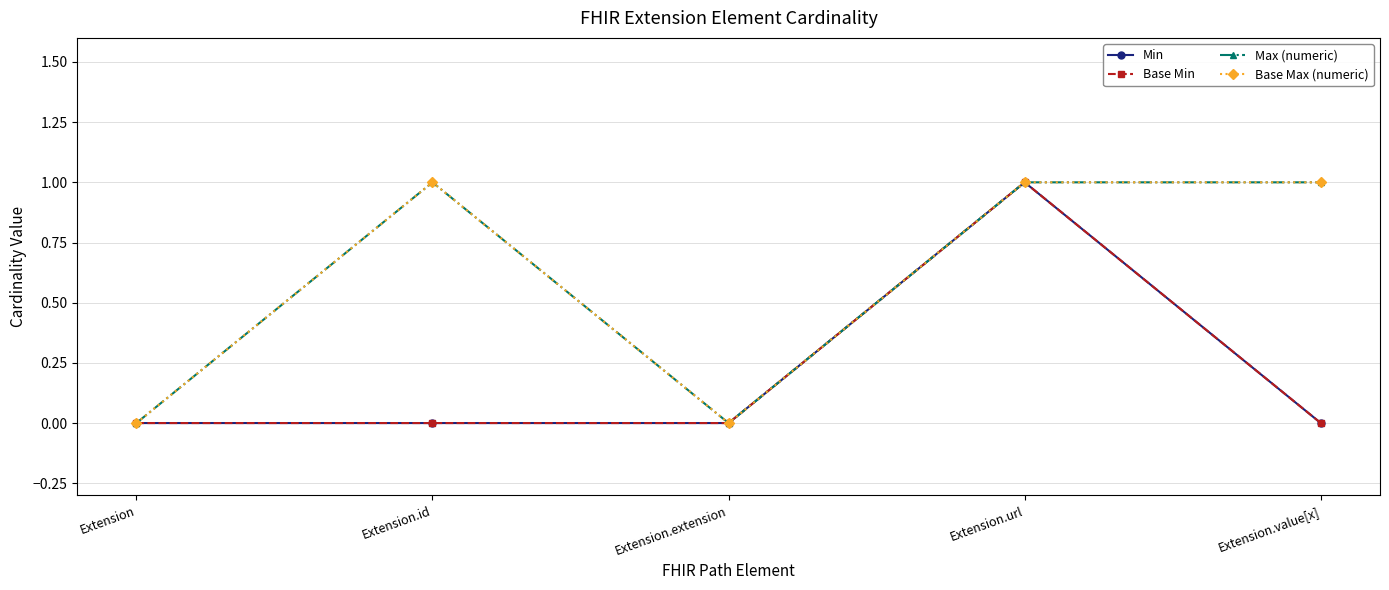

Which has a higher value, Extension or Extension.value[x]?

Extension